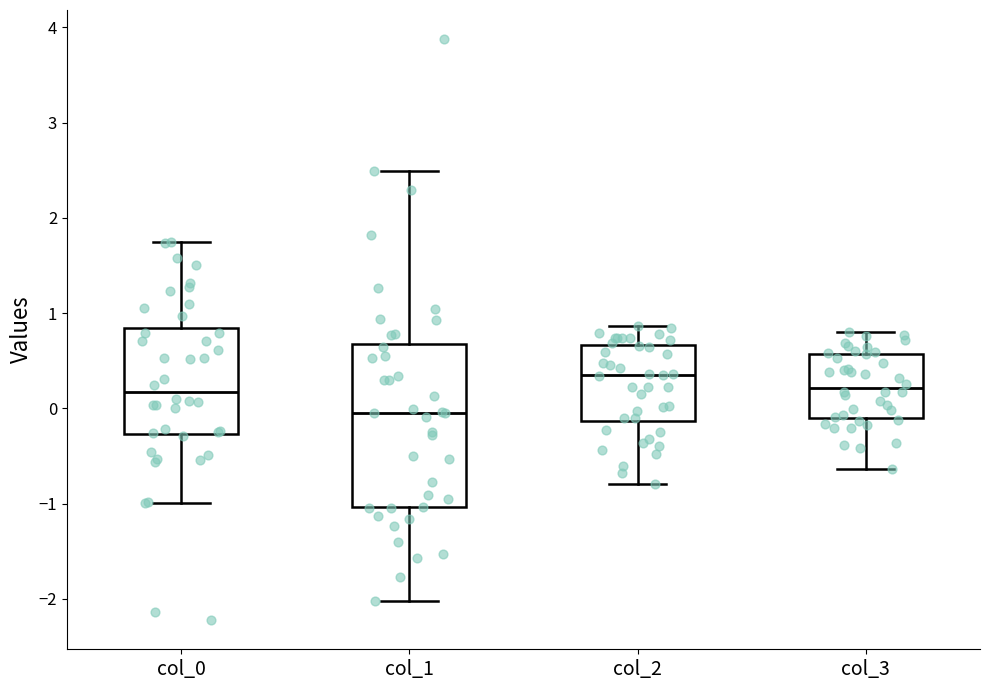

Comparing the boxes themselves (not the whiskers), which one is the tallest?

col_1